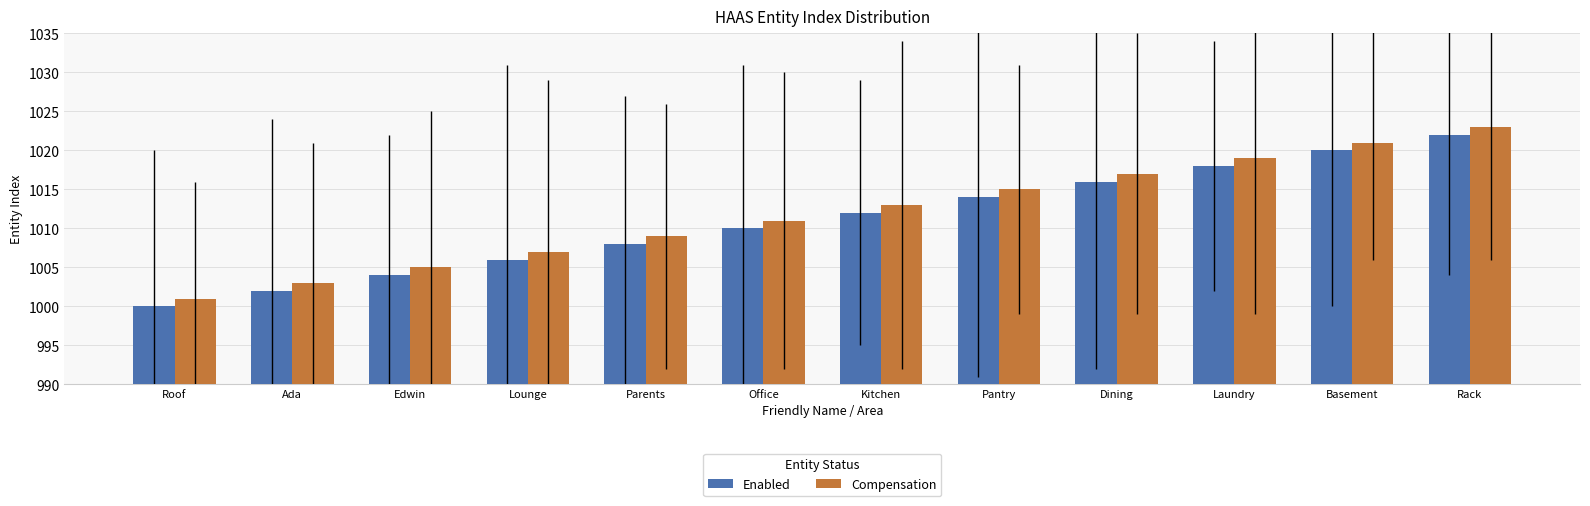

Rank the categories by Compensation value from highest to lowest.

Rack, Basement, Laundry, Dining, Pantry, Kitchen, Office, Parents, Lounge, Edwin, Ada, Roof